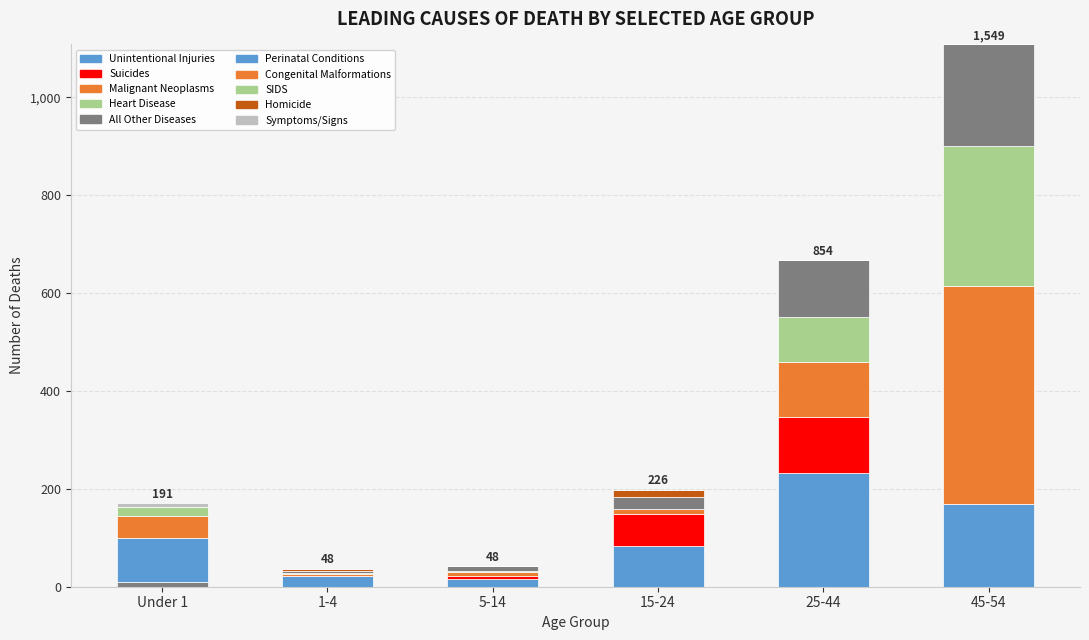

How many distinct data groups are displayed?

10